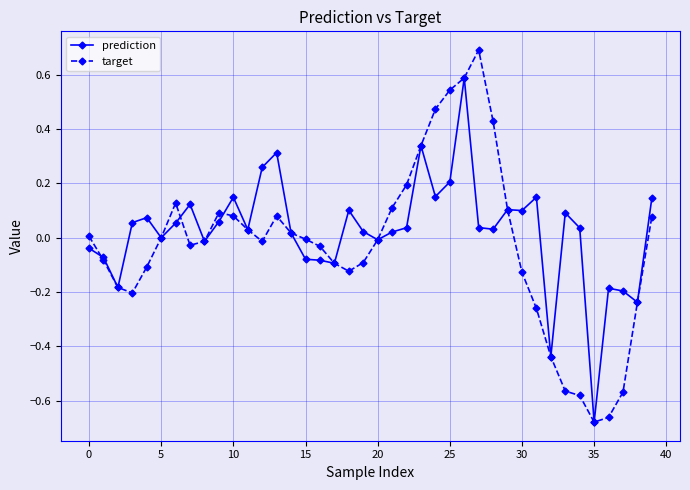

What is the highest value of the target series?

0.7